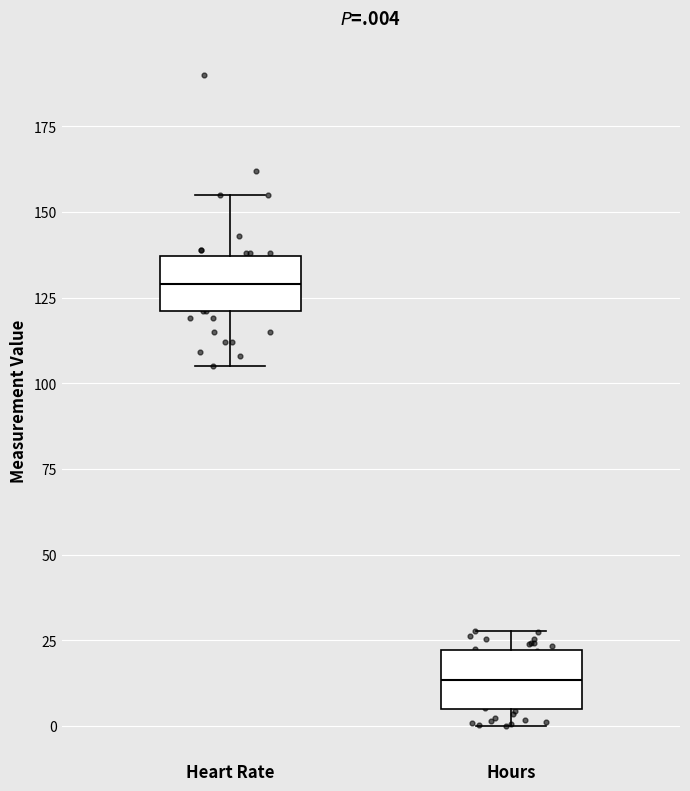

Reading left to right, read every box against the y-axis: the position of its median line, the range the box covers, and the ends of its whiskers. The values are not printed on the chart, so give them approximately, as read against the axis.

Heart Rate: median 130, box 120 to 135, whiskers 105 to 155
Hours: median 15, box 5 to 20, whiskers 0 to 30